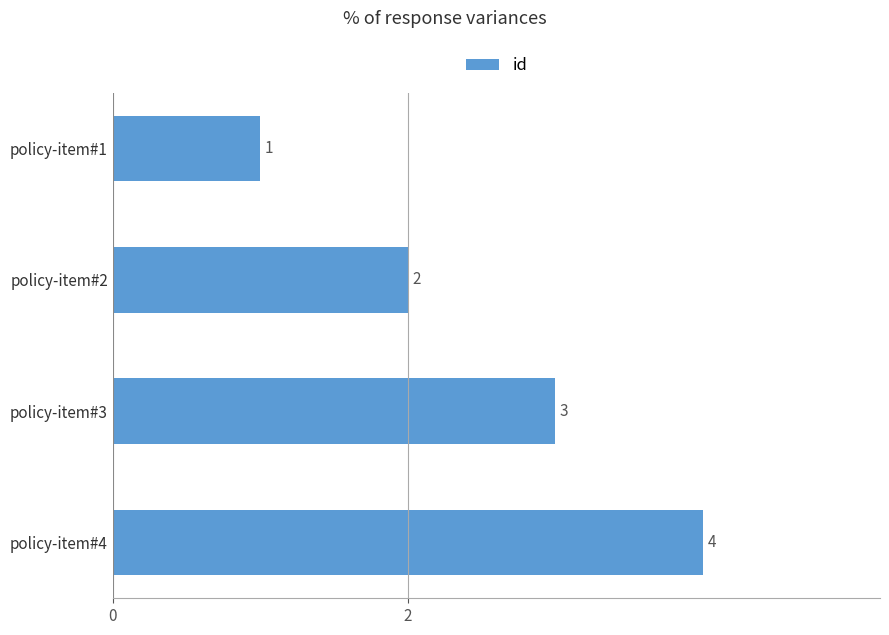

What is the difference between the second highest and minimum values?

2